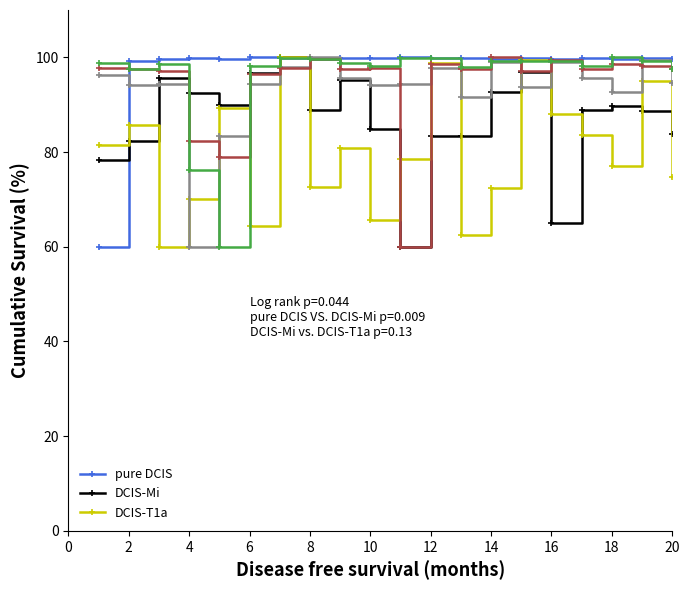

What is the greatest value displayed?

100.0